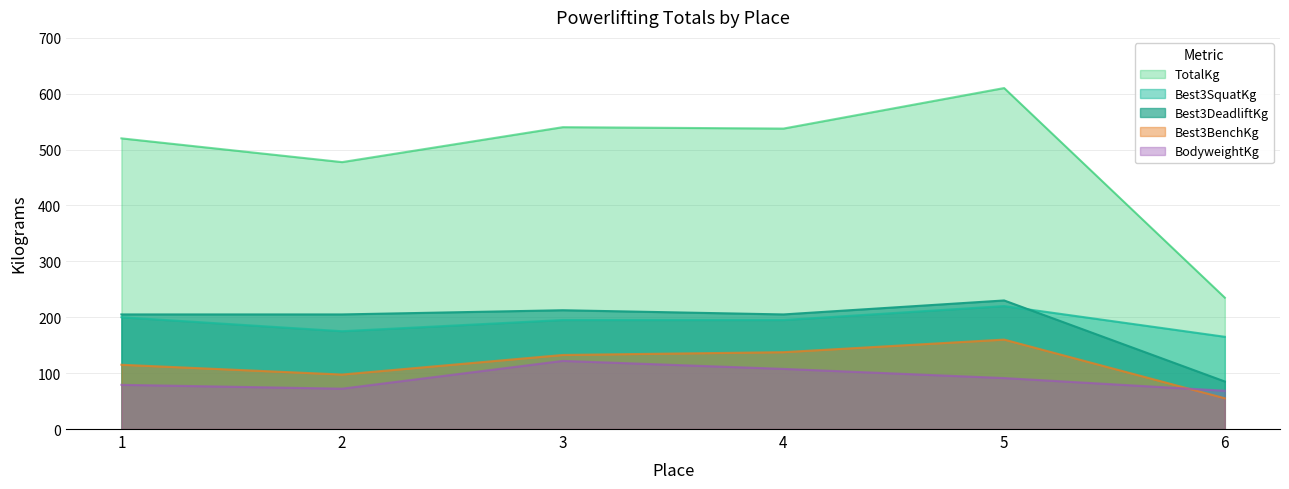

True or false: Best3SquatKg and BodyweightKg cross at least once.

False